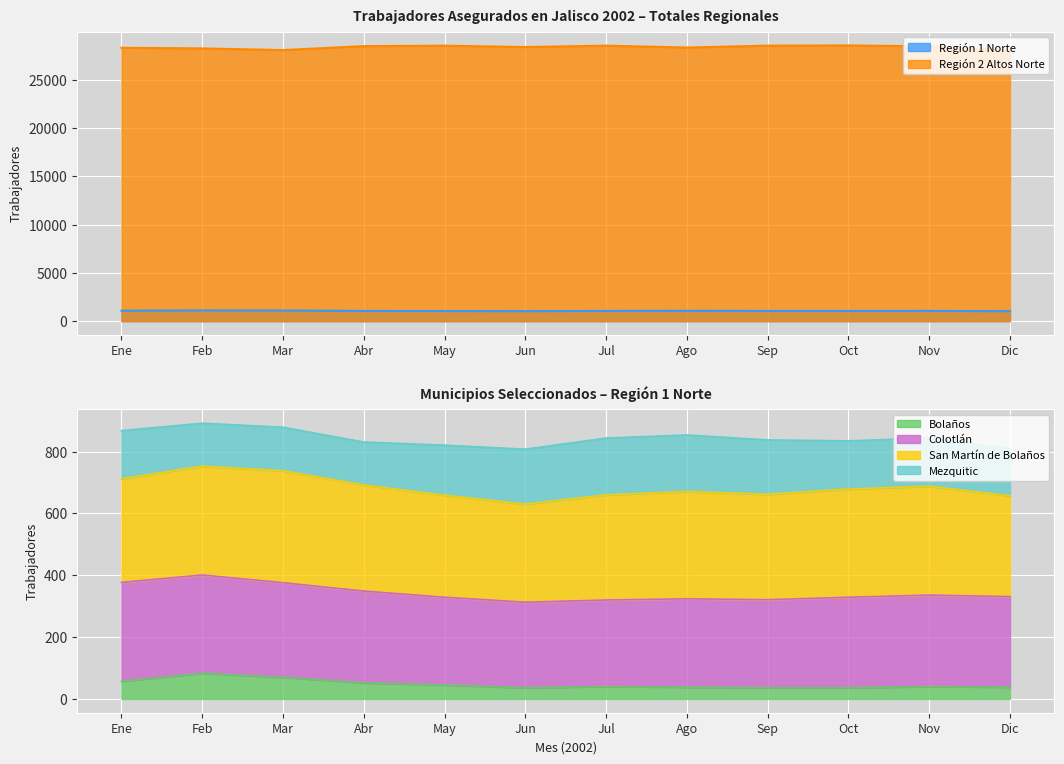

True or false: Región 1 Norte and Bolaños intersect in this chart.

False